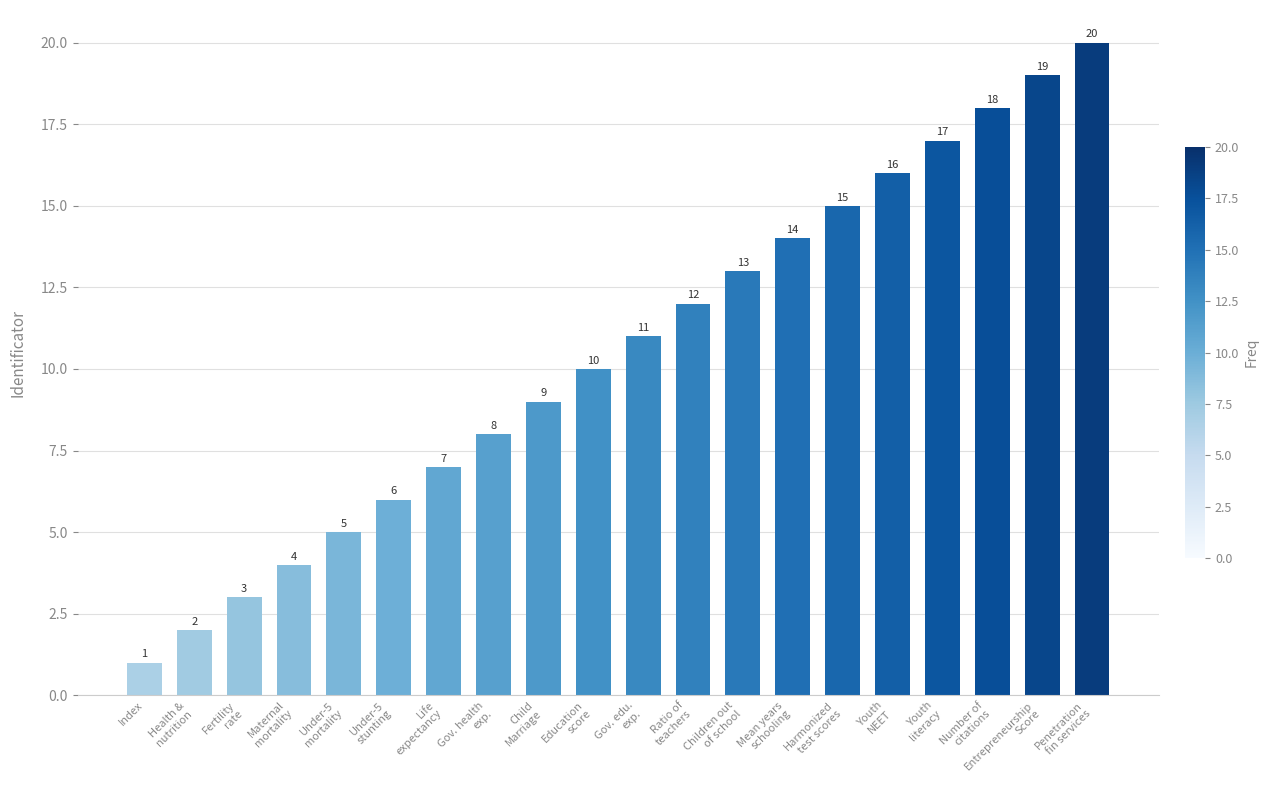

The chart shows a value of 2 at Index. True or false?

False